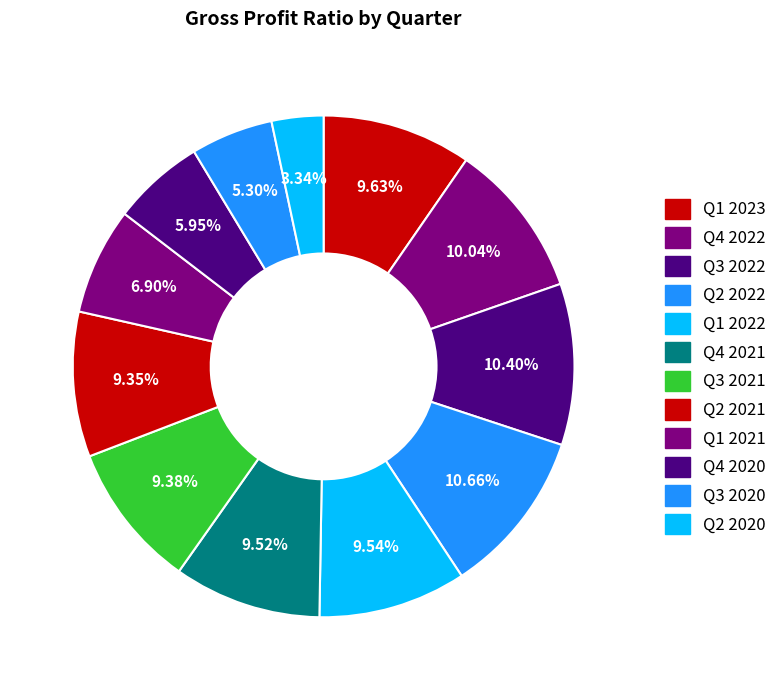

Is there a majority slice in this chart?

No